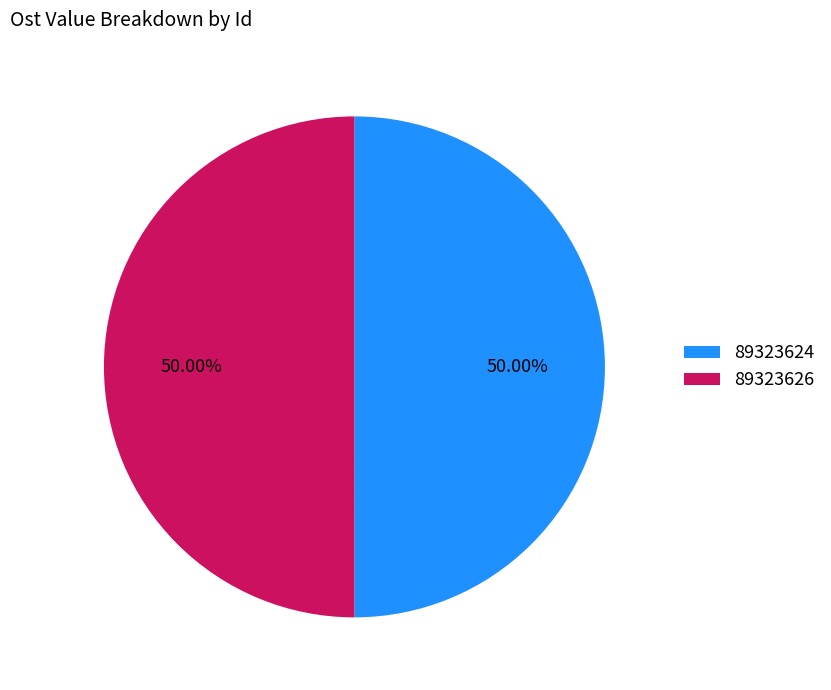

Approximately how many times larger is the value at 89323624 compared to 89323626?

1.0